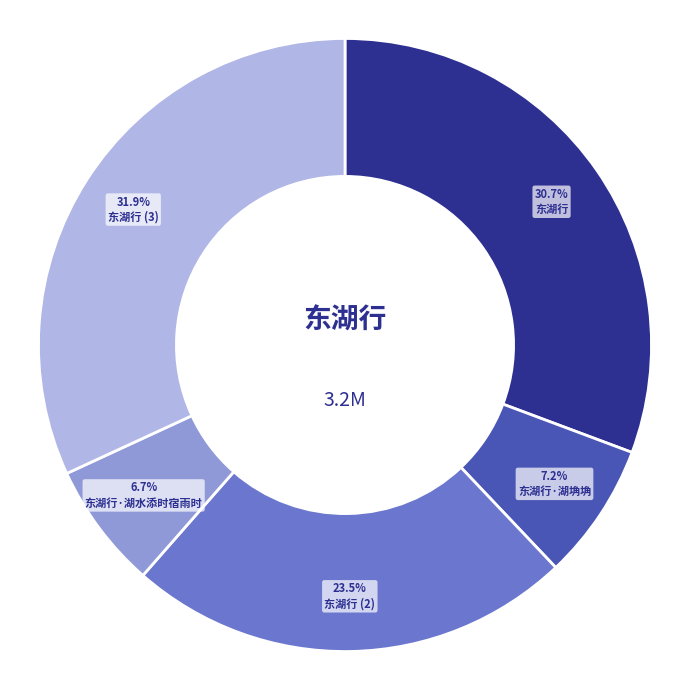

Is it true that 东湖行 is 31% of the pie?

True